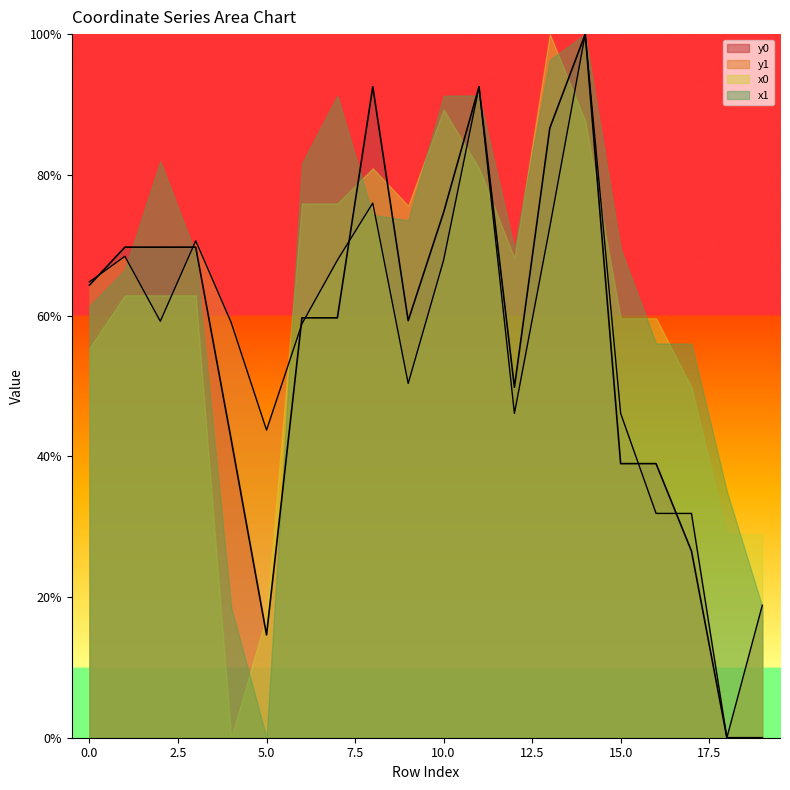

What is the sum of all y0 values?

1109.7